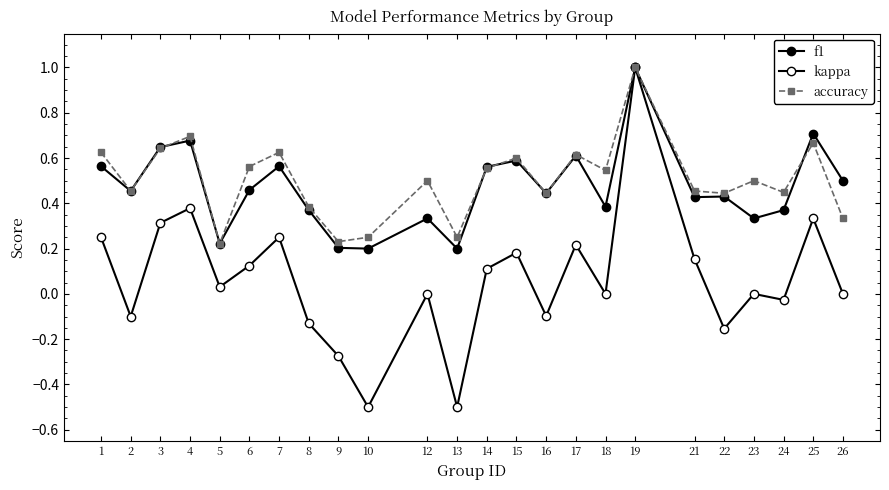

Reading left to right, what are all the values shown in this chart?

f1: 1=0.6	2=0.5	3=0.6	4=0.7	5=0.2	6=0.5	7=0.6	8=0.4	9=0.2	10=0.2	12=0.3	13=0.2	14=0.6	15=0.6	16=0.4	17=0.6	18=0.4	19=1.0	21=0.4	22=0.4	23=0.3	24=0.4	25=0.7	26=0.5
kappa: 1=0.2	2=-0.1	3=0.3	4=0.4	5=0.0	6=0.1	7=0.2	8=-0.1	9=-0.3	10=-0.5	12=0.0	13=-0.5	14=0.1	15=0.2	16=-0.1	17=0.2	18=0.0	19=1.0	21=0.2	22=-0.2	23=0.0	24=-0.0	25=0.3	26=0.0
accuracy: 1=0.6	2=0.5	3=0.6	4=0.7	5=0.2	6=0.6	7=0.6	8=0.4	9=0.2	10=0.2	12=0.5	13=0.2	14=0.6	15=0.6	16=0.4	17=0.6	18=0.5	19=1.0	21=0.5	22=0.4	23=0.5	24=0.4	25=0.7	26=0.3